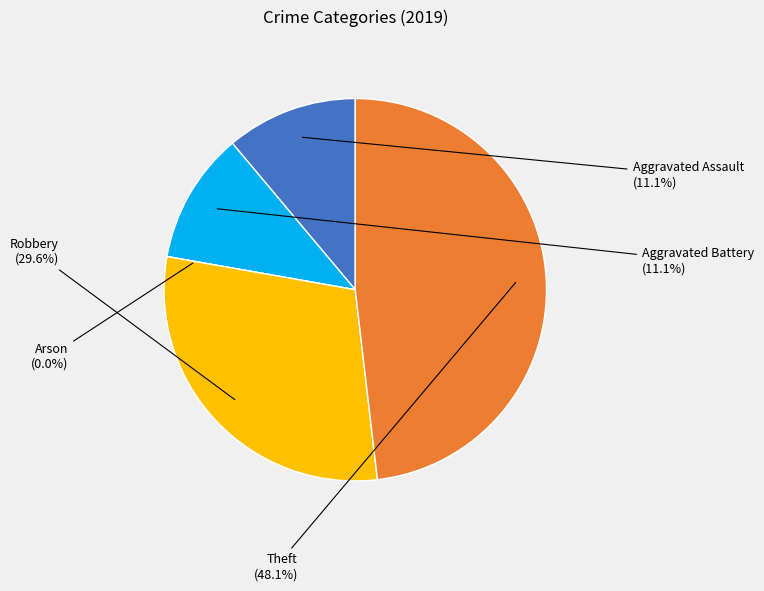

What is the change in value from Robbery to Theft?

+5